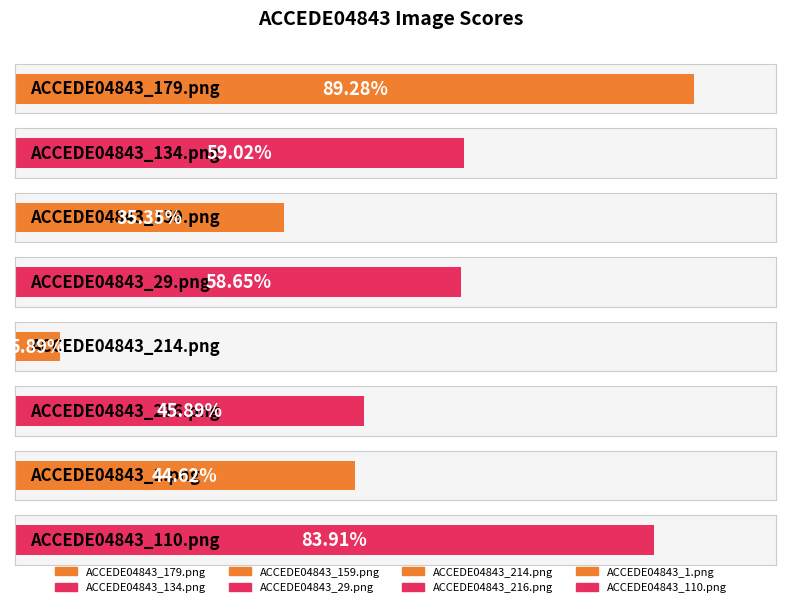

Which category has the highest value across all series?

ACCEDE04843_179.png